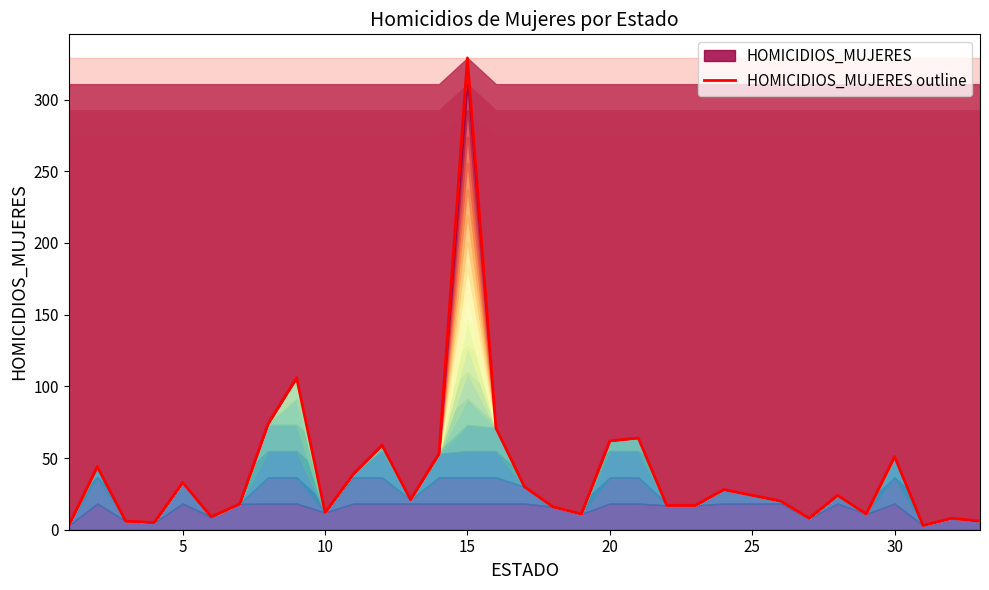

What is the average value?

39